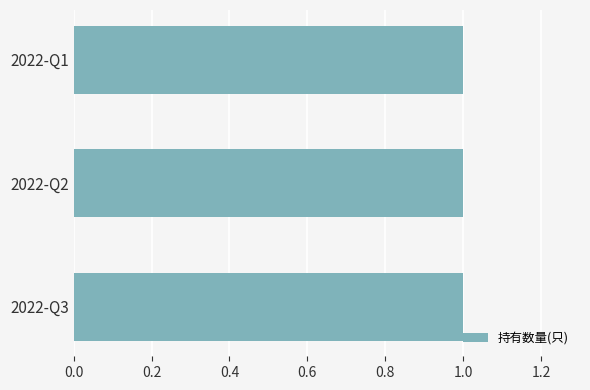

Are the bars grouped side by side (vs. stacked)?

Yes